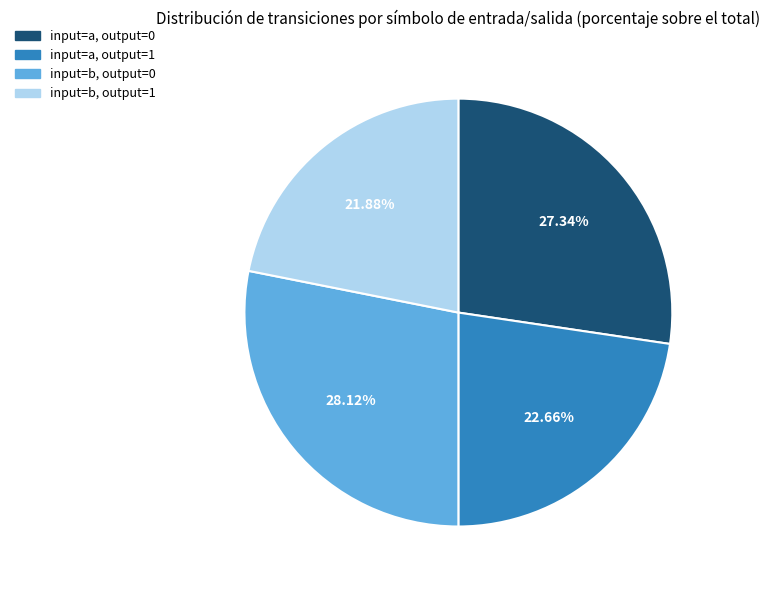

To the nearest percent, what percentage of the pie is input=a, output=1?

23%